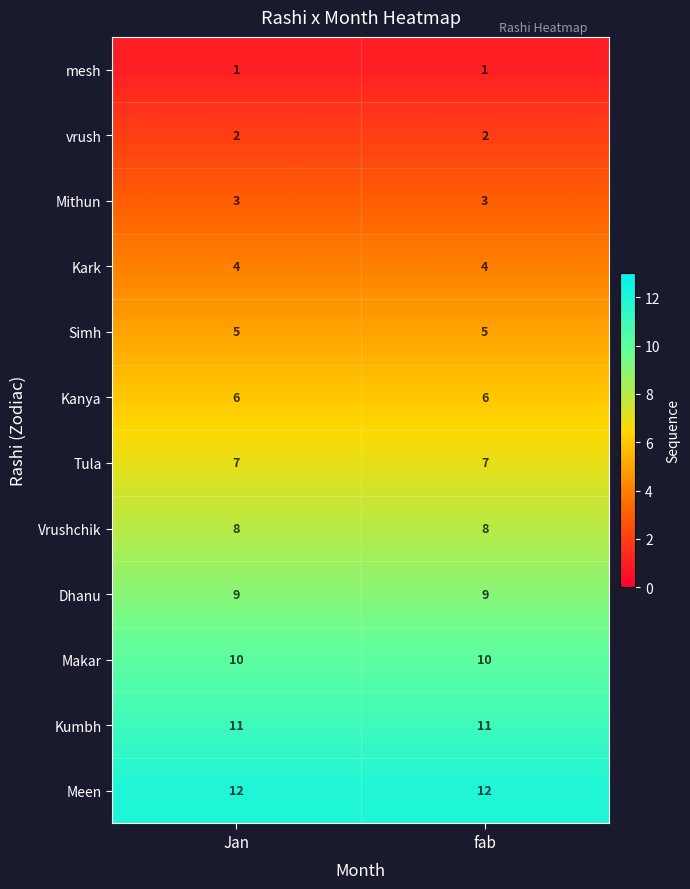

What is the difference between the highest and lowest values at fab?

11